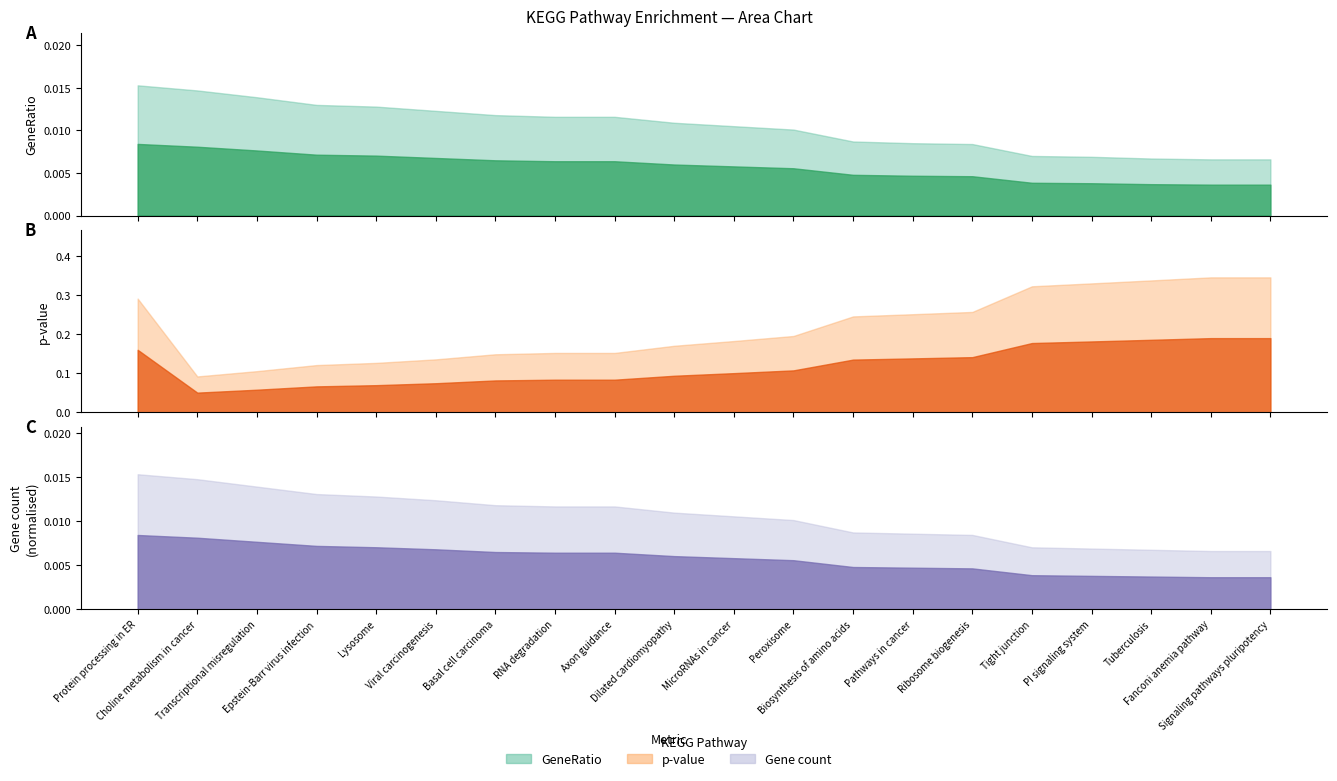

How many pvalue values are between 0 and 1?

20